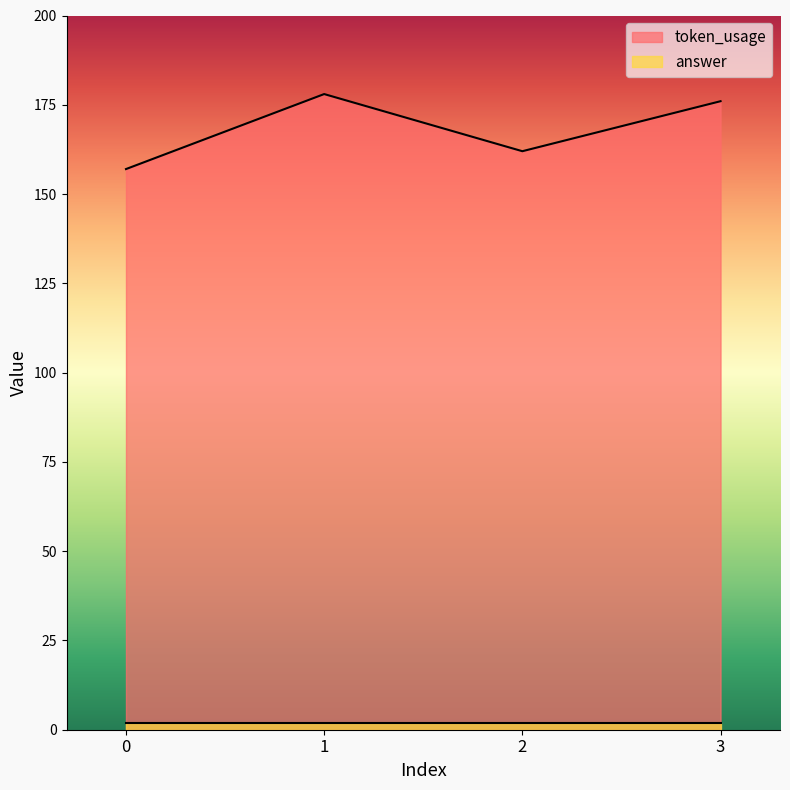

What is the difference between the values at 3 and 2?

14